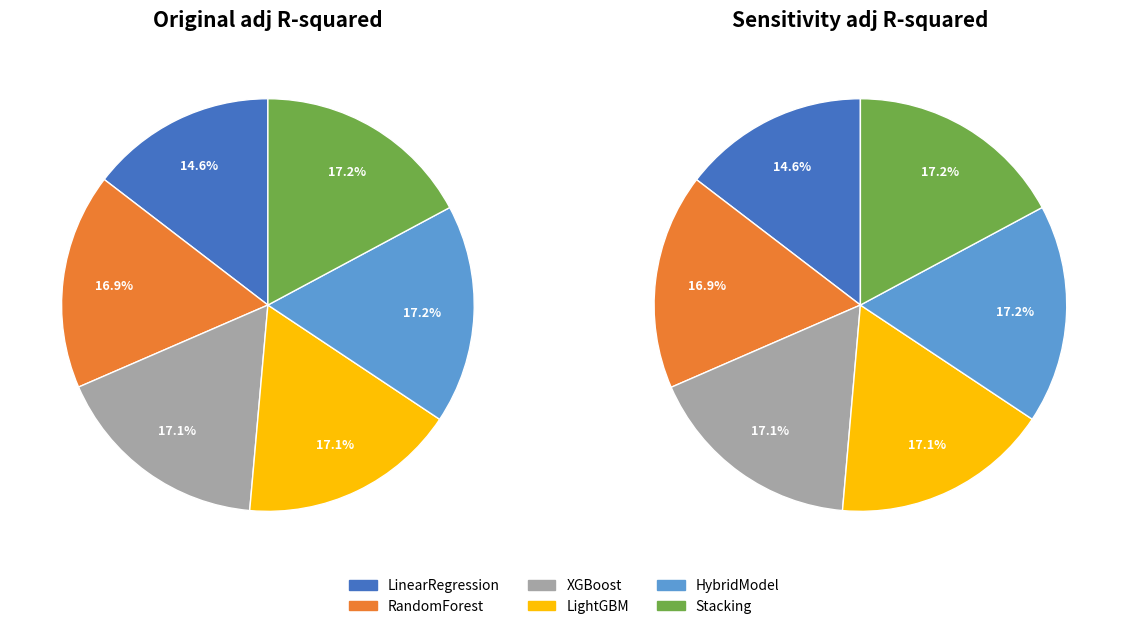

To the nearest percent, what is the combined percentage of LightGBM and HybridModel?

34%